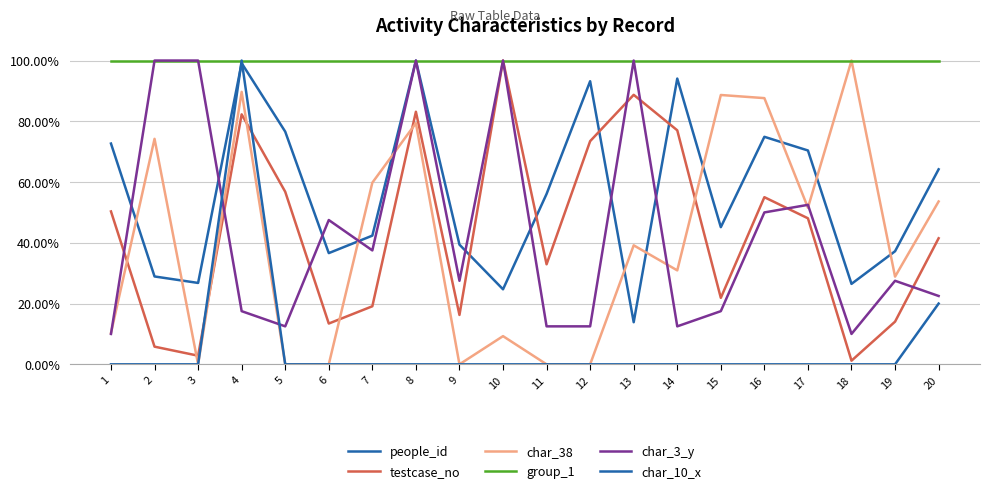

Does the chart have visible grid lines?

Yes